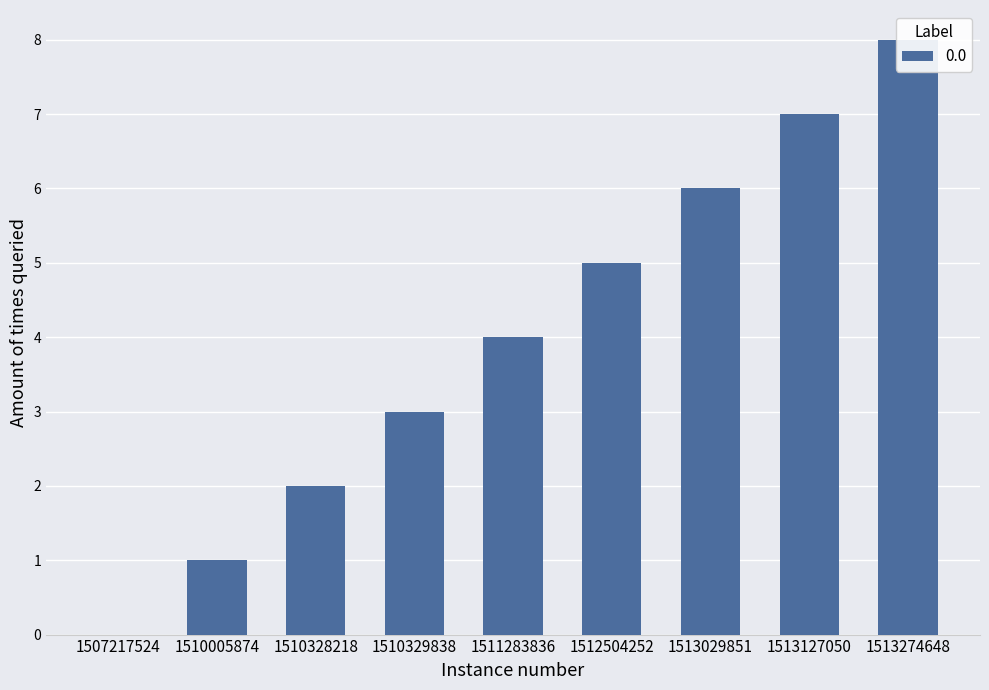

How many bars are there in total?

9